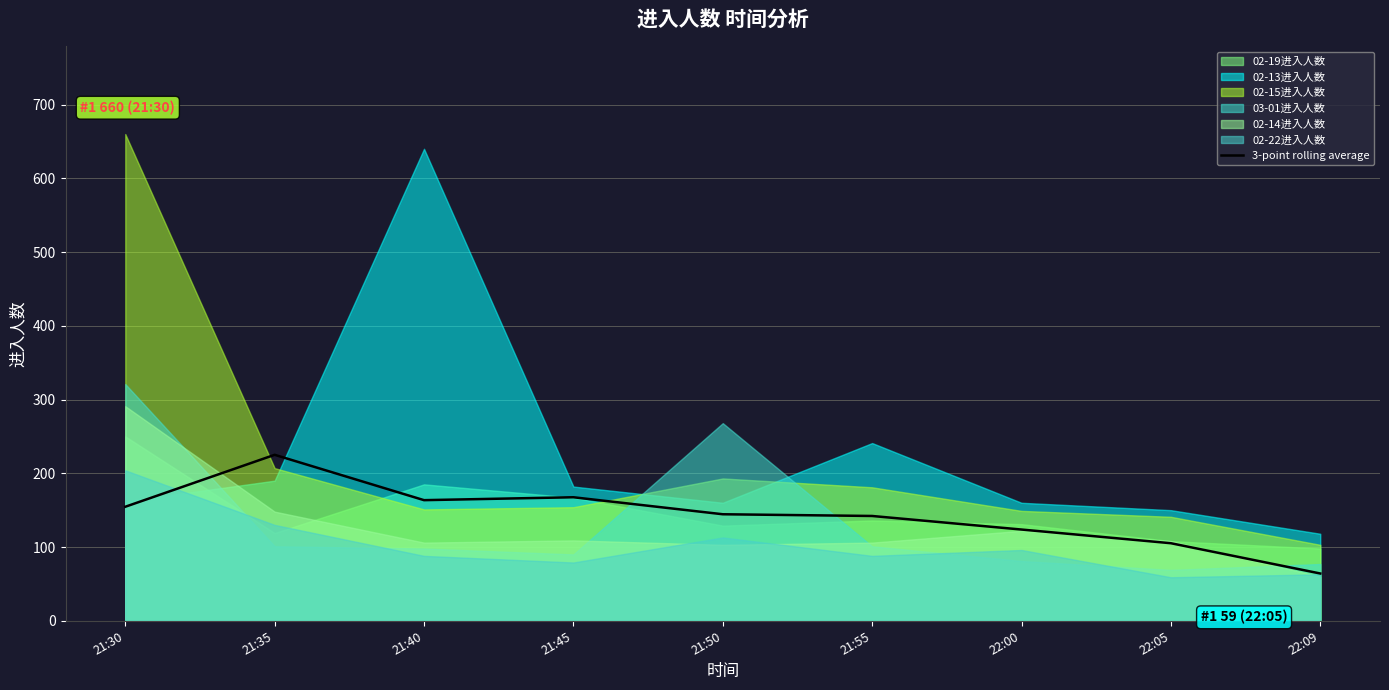

At which label does 3-point rolling average reach its peak?

21:35